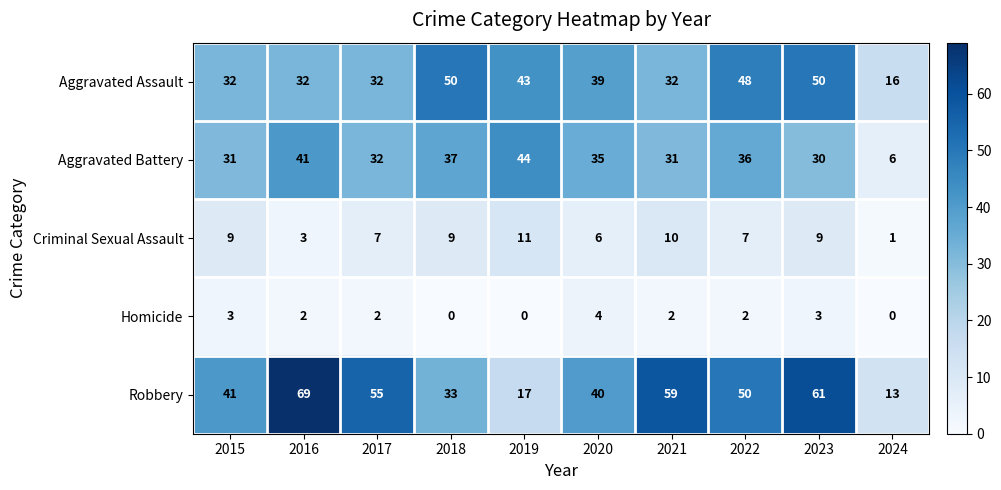

What is the total value across all series at 2018?

129